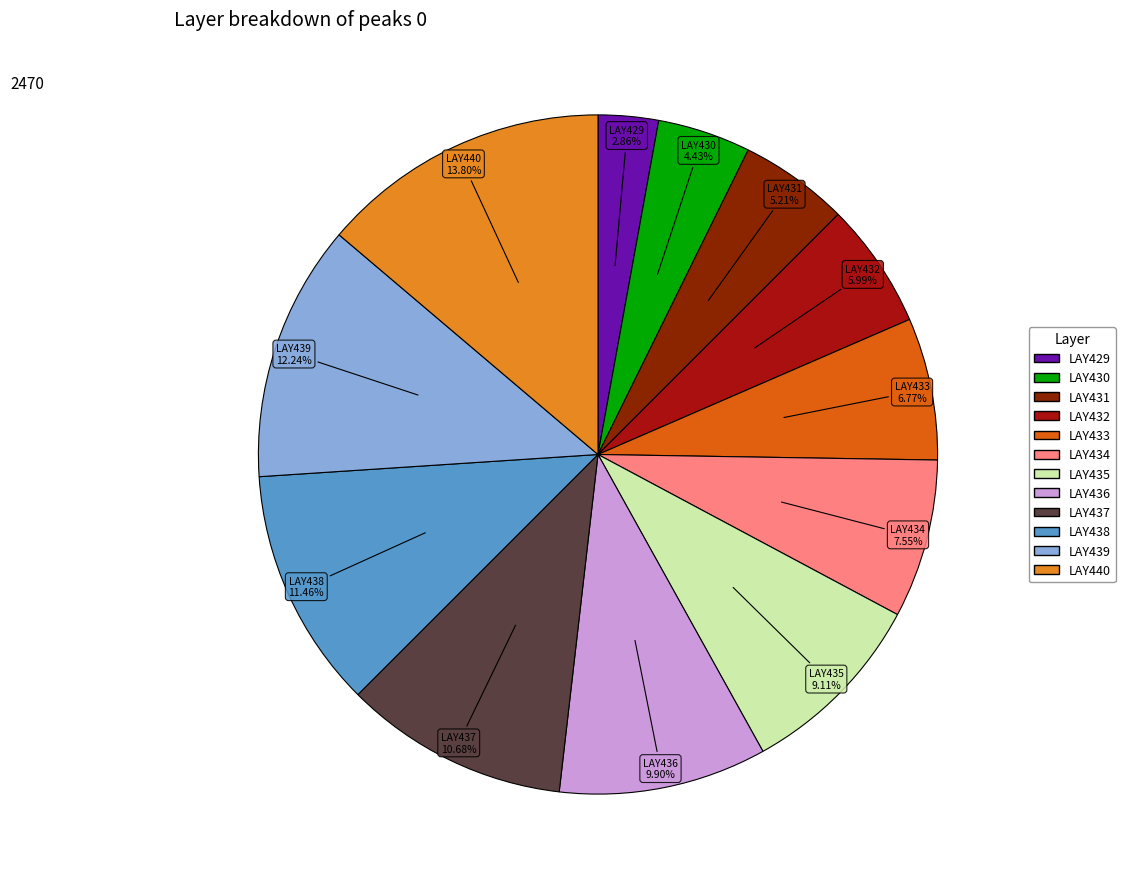

How many segments does this pie chart have?

12